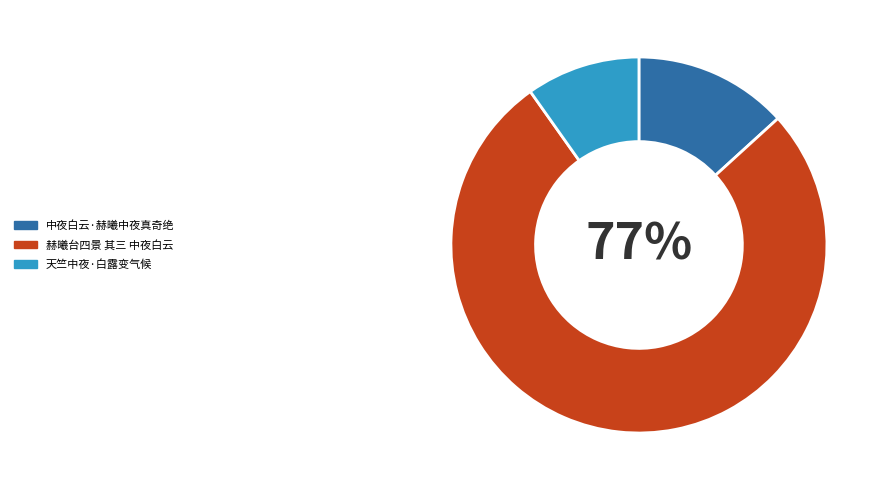

Count the number of slices in the pie.

3